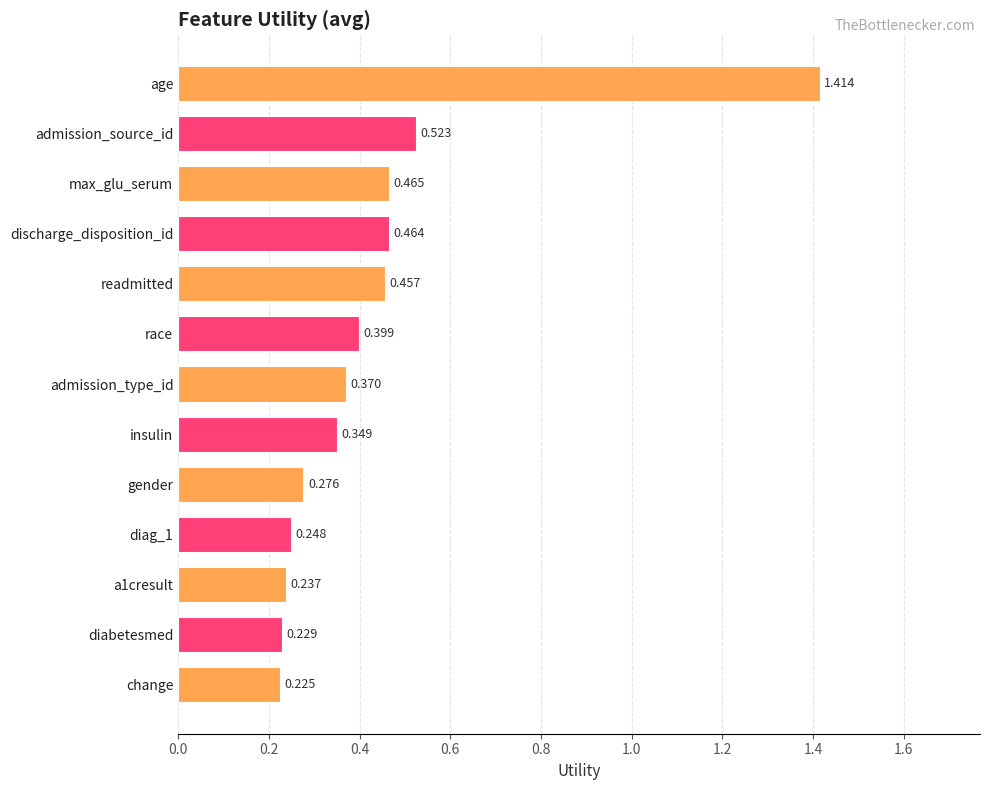

Which has a higher value, discharge_disposition_id or insulin?

discharge_disposition_id